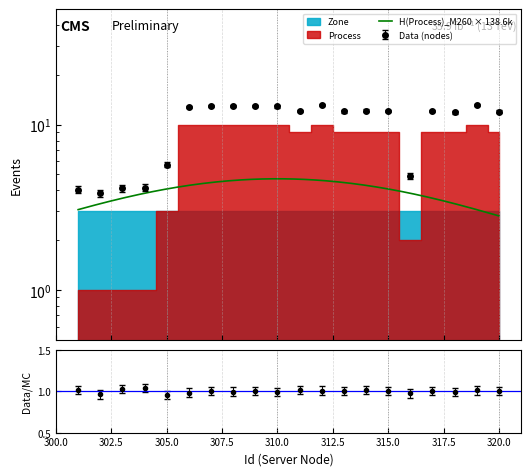

Count the number of values greater than 11.

14